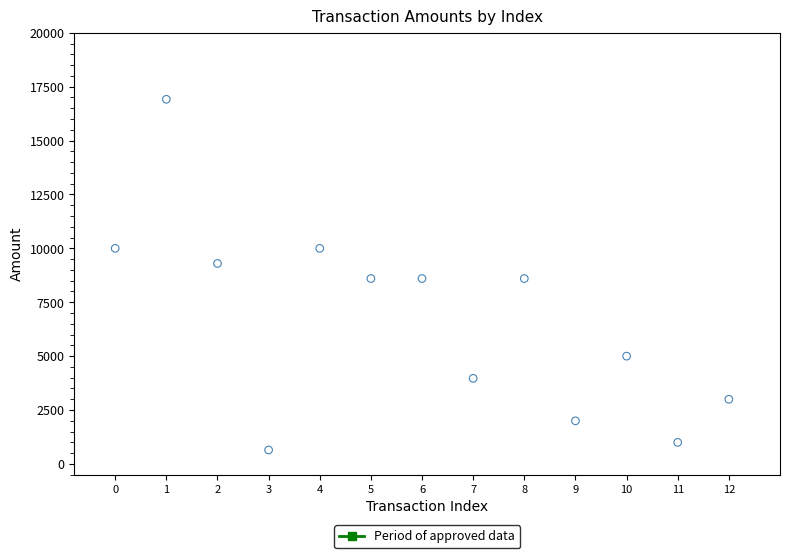

What is the range of Y values (max minus min)?

16267